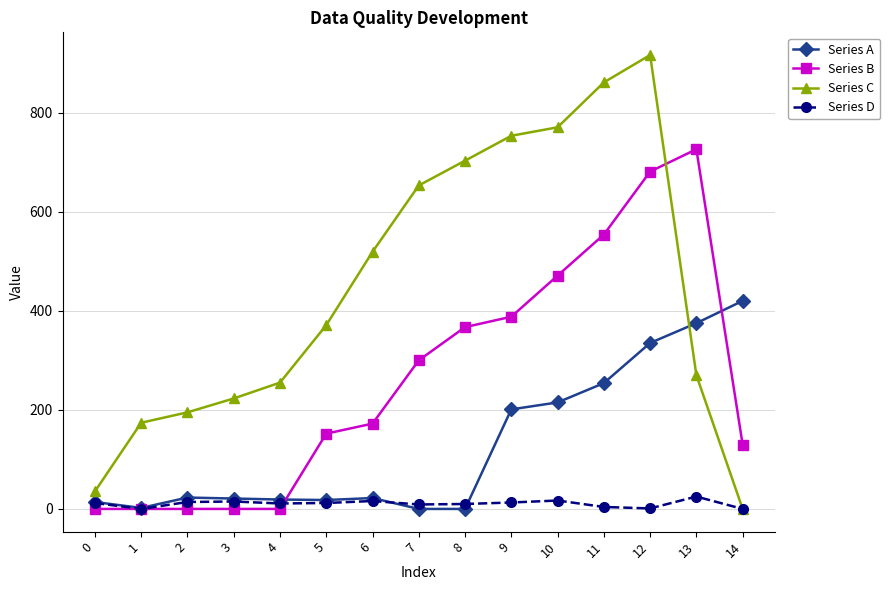

What is the sum of the Series B values at 13 and 10?

1197.1